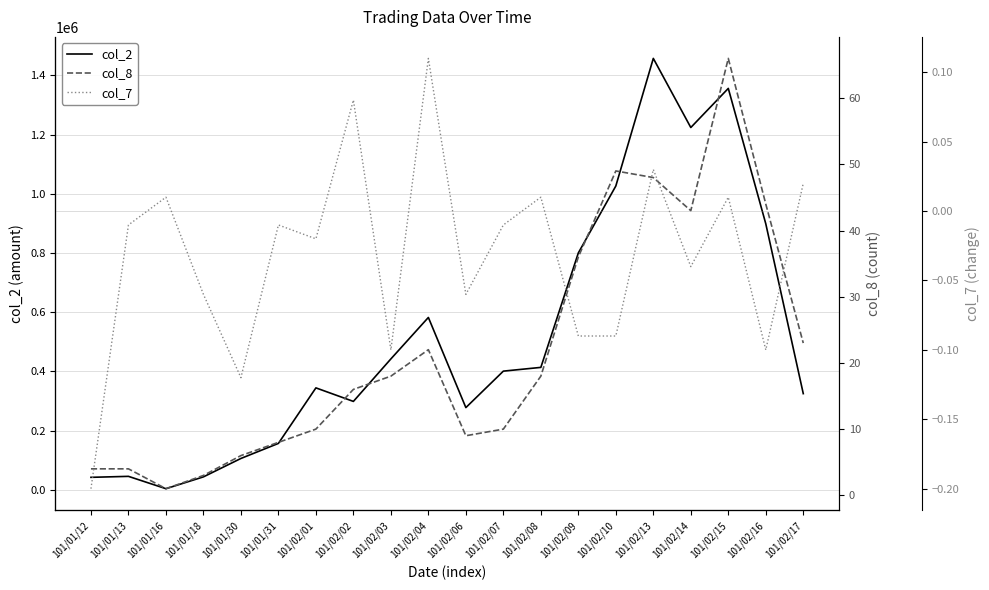

At which label is col_2 closest to 730780?

101/02/09